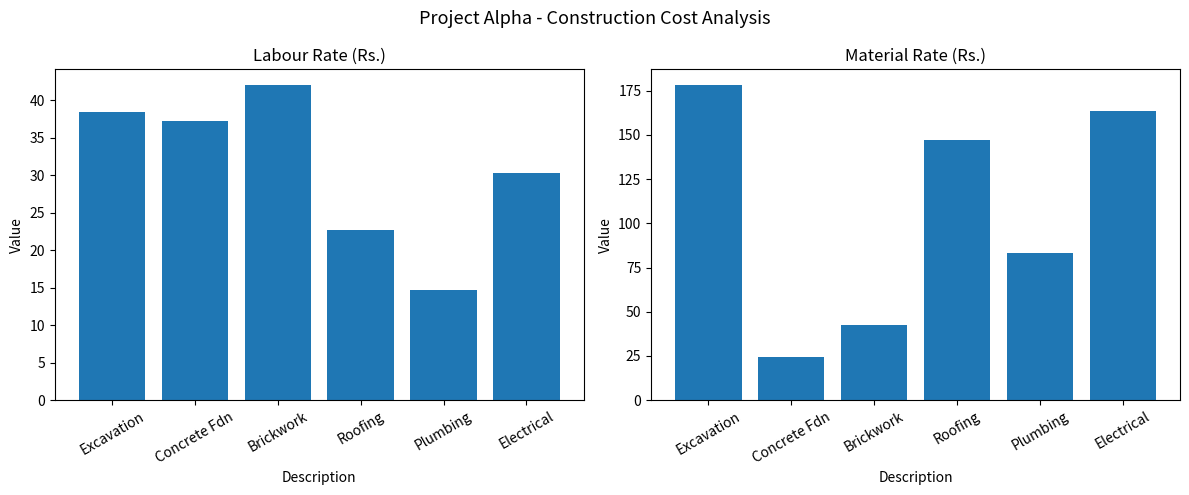

How many bars are there in each group?

2